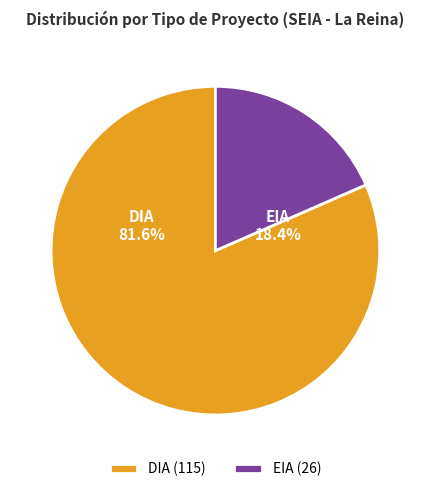

To the nearest percent, what portion does DIA represent?

82%